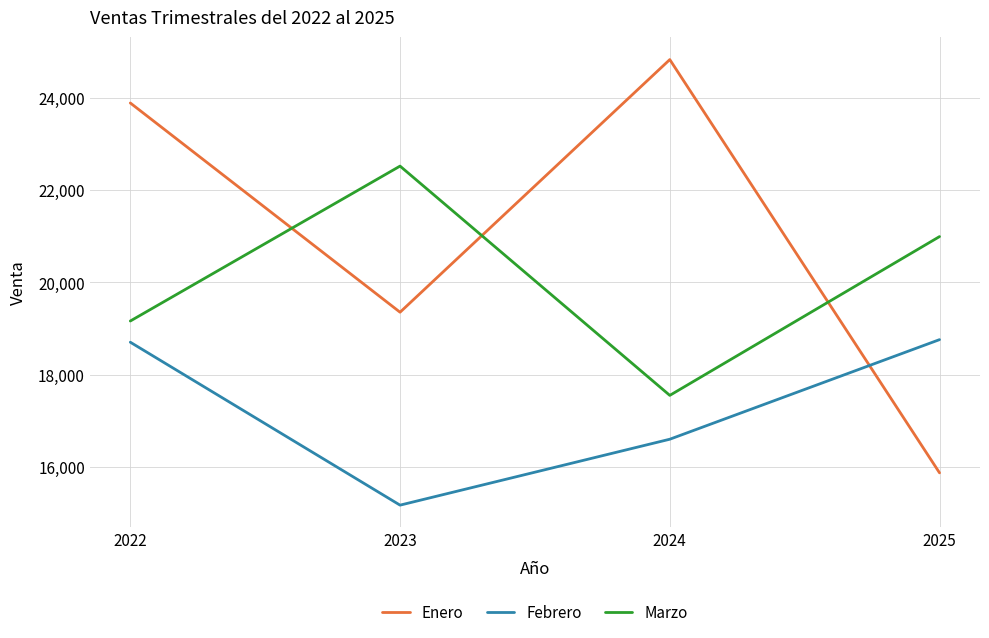

What is the difference between the second highest and minimum values in the Marzo series?

3447